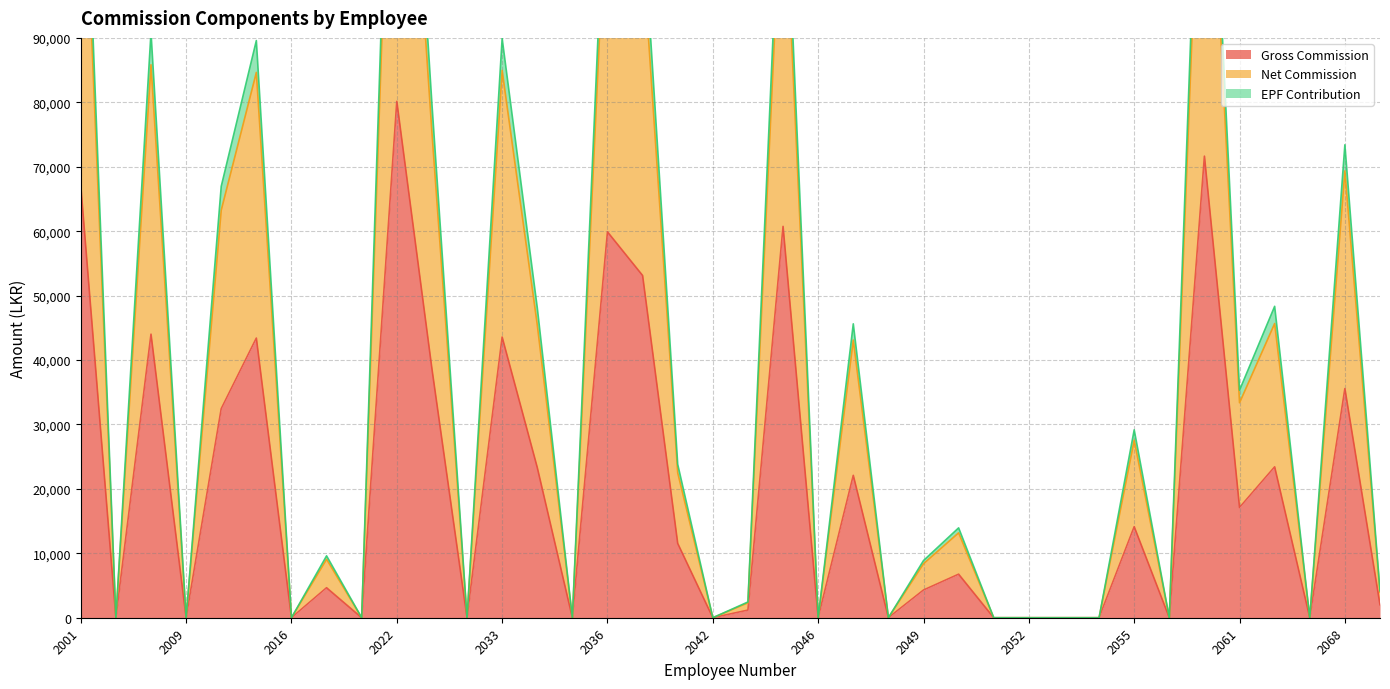

How many interior local peaks does the Gross Commission series have?

13